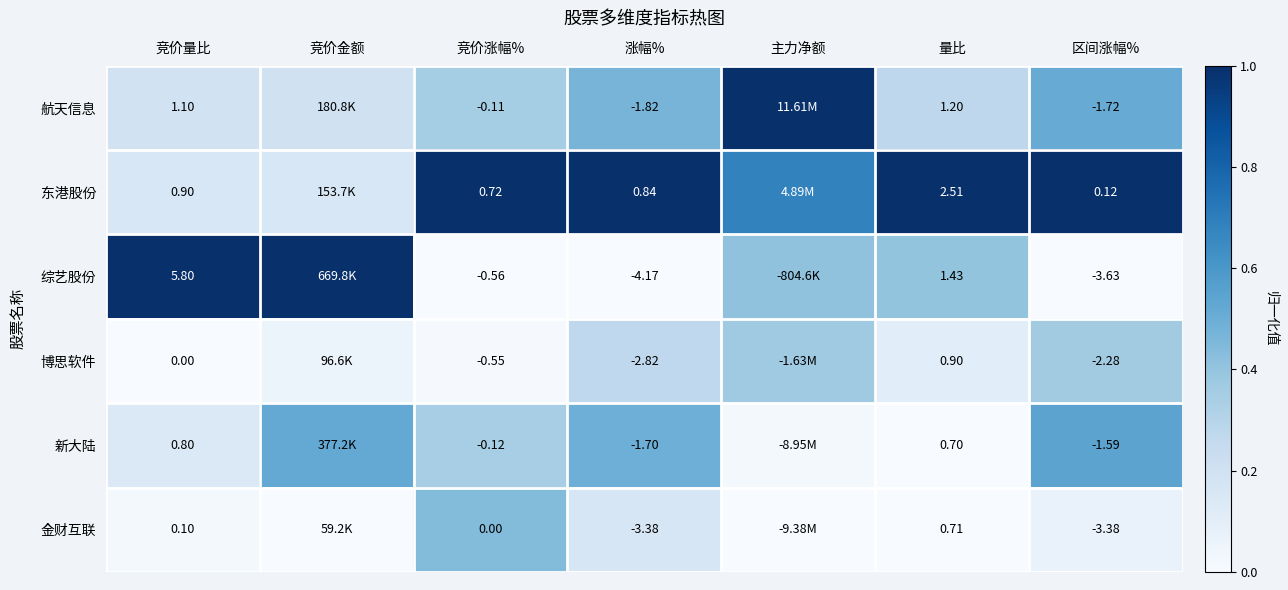

What is the spread (max minus min) of values at 量比?

1.8